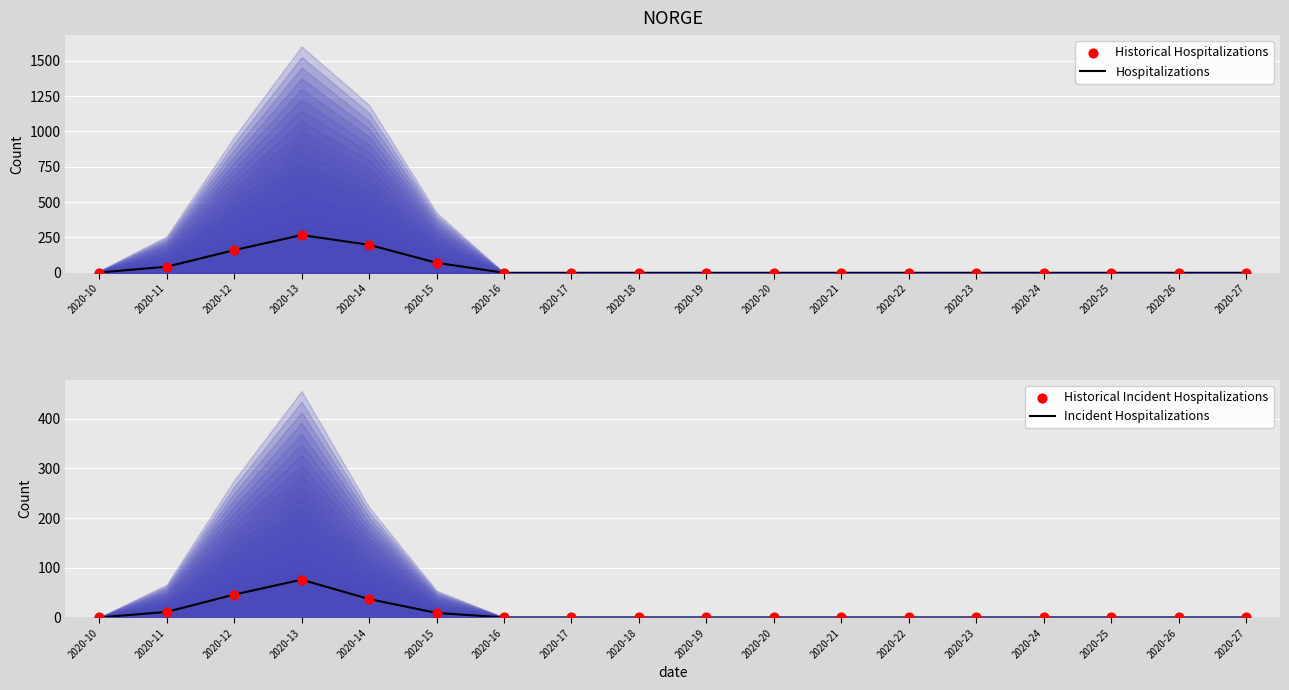

What are all the series names shown in the legend?

Hospitalizations, Historical Hospitalizations, Incident Hospitalizations, Historical Incident Hospitalizations